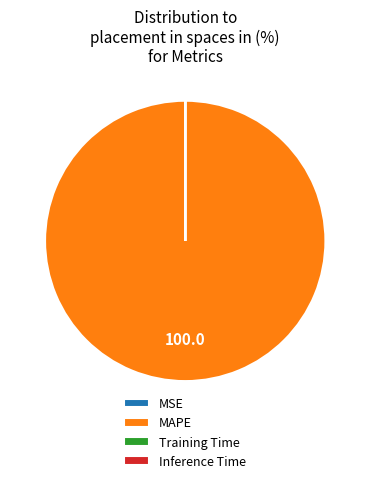

Does MAPE represent more than half of the total?

Yes